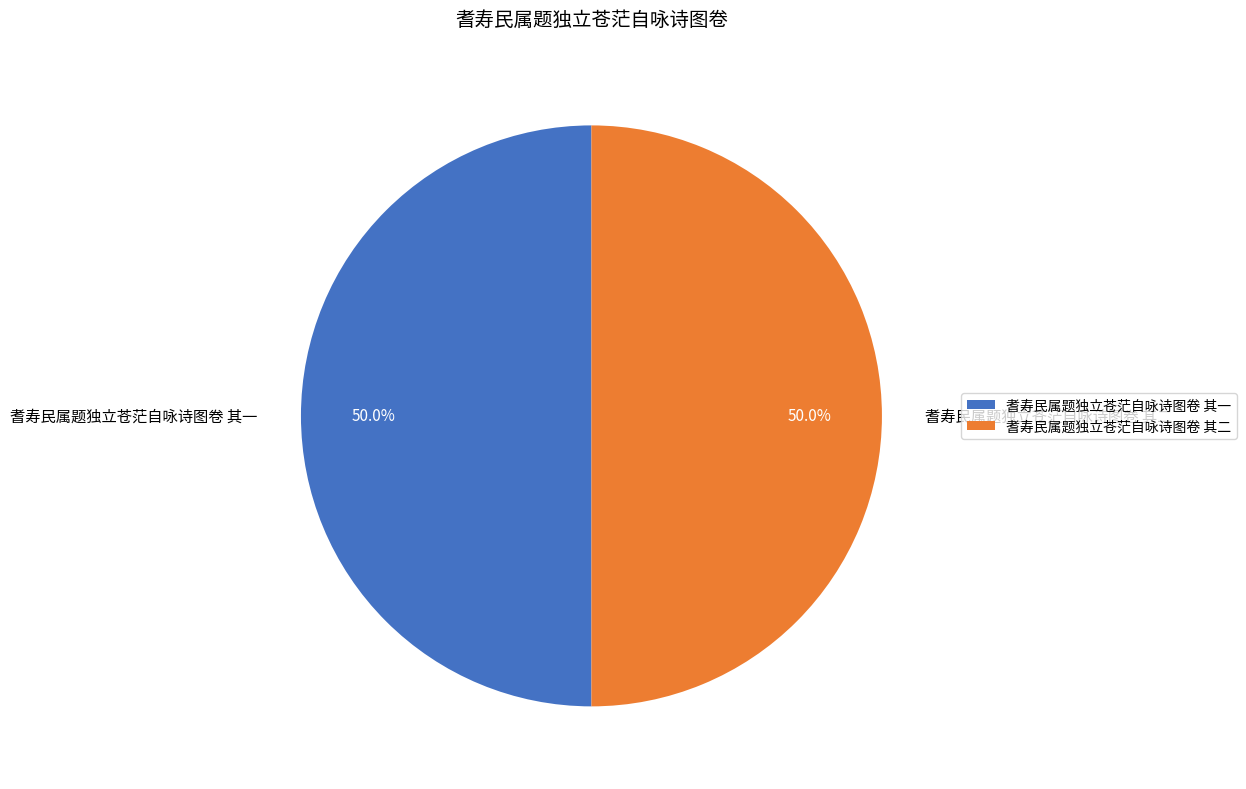

Count the number of slices in the pie.

2